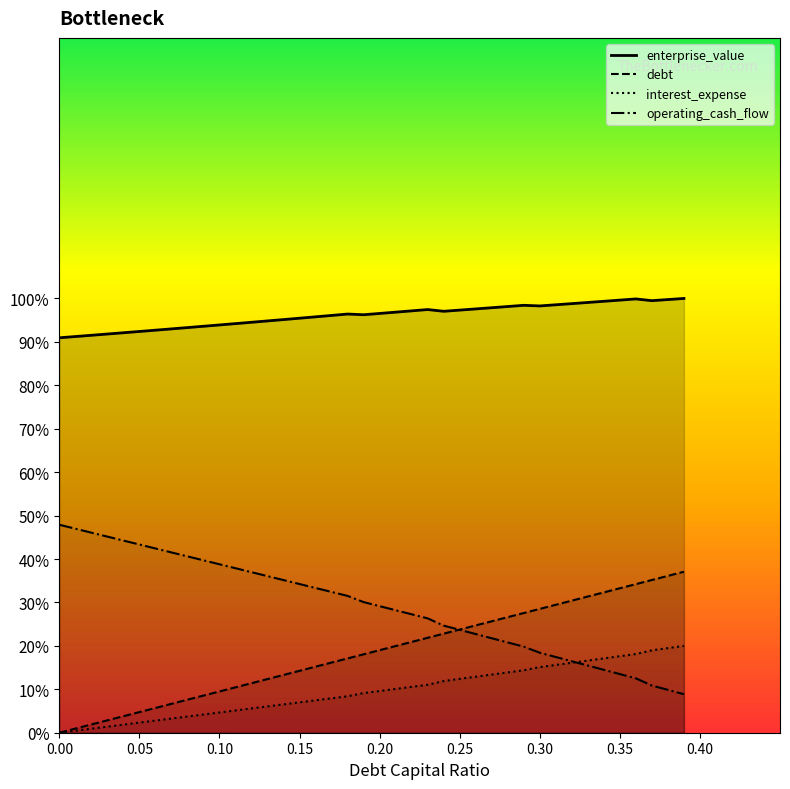

List the series in order of their peak value, highest first.

enterprise_value, interest_expense, debt_capital, debt